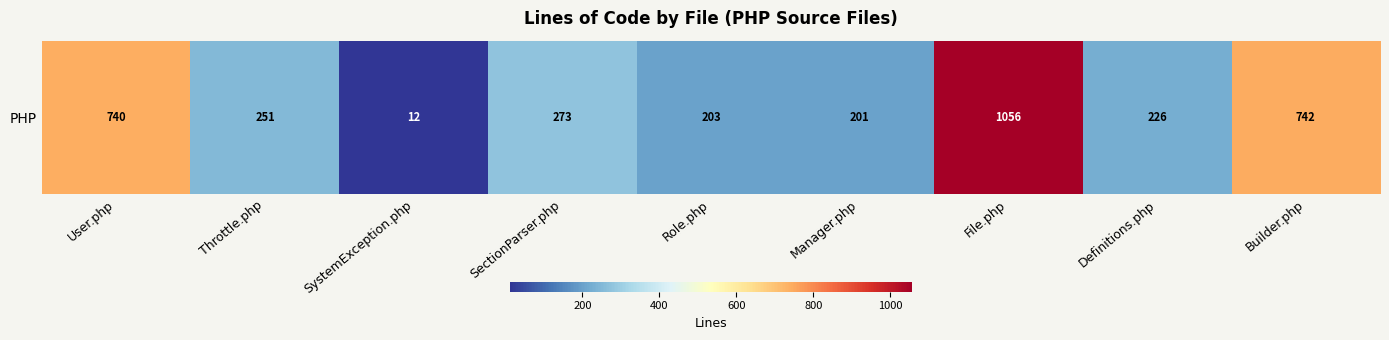

How many values are below 251?

4